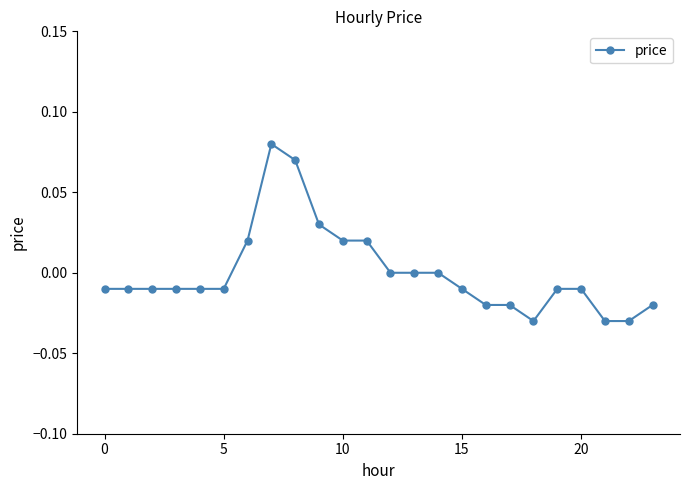

True or false: the data has more than 0 interior local peaks.

True